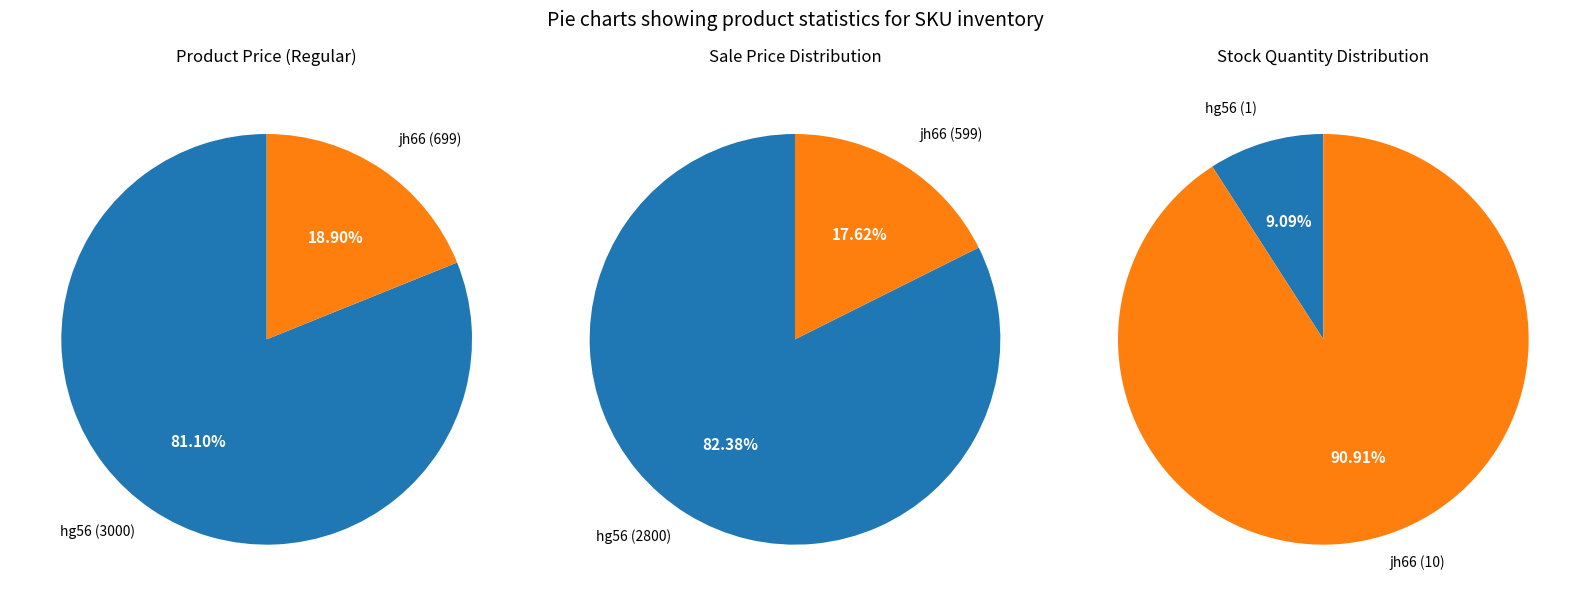

Which category has the smallest portion of the pie?

jh66